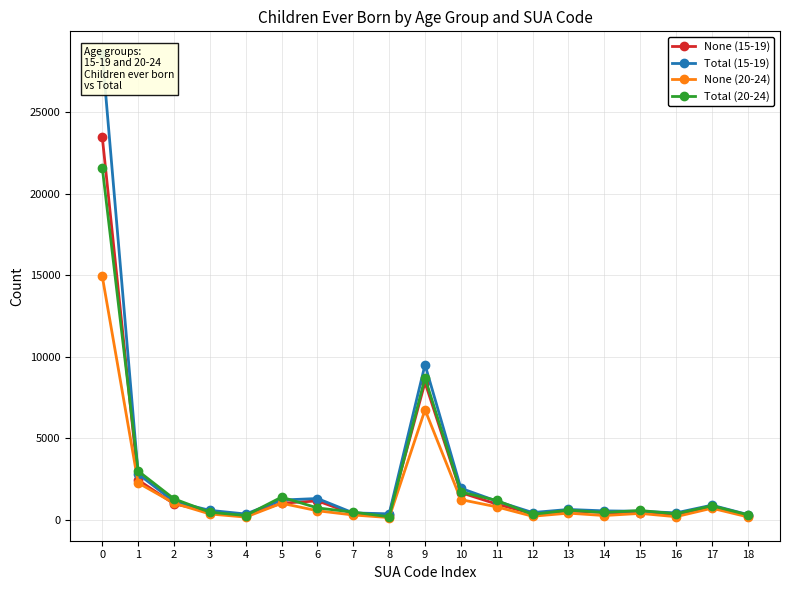

Between 7 and 18, which series saw the biggest shift?

Total (20-24)